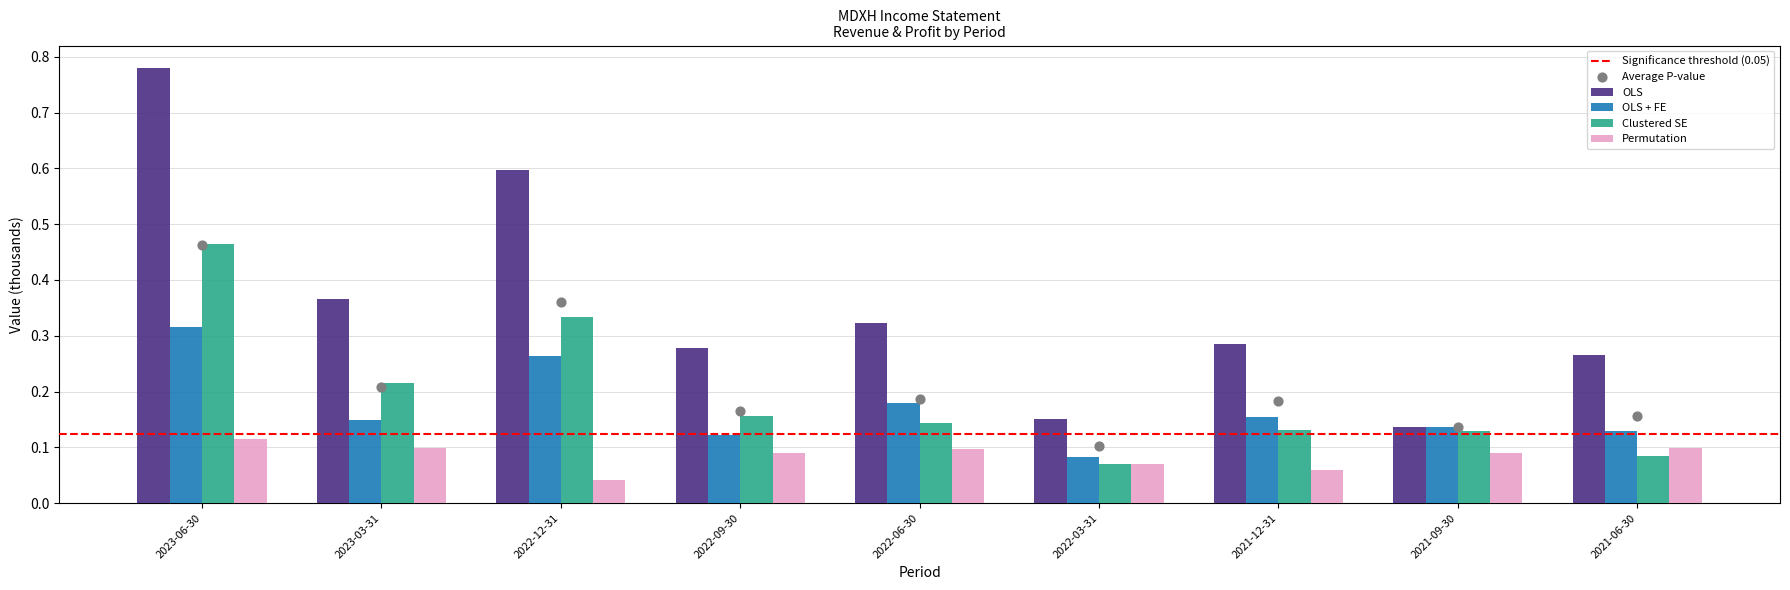

At how many categories does at least one series exceed 0?

9